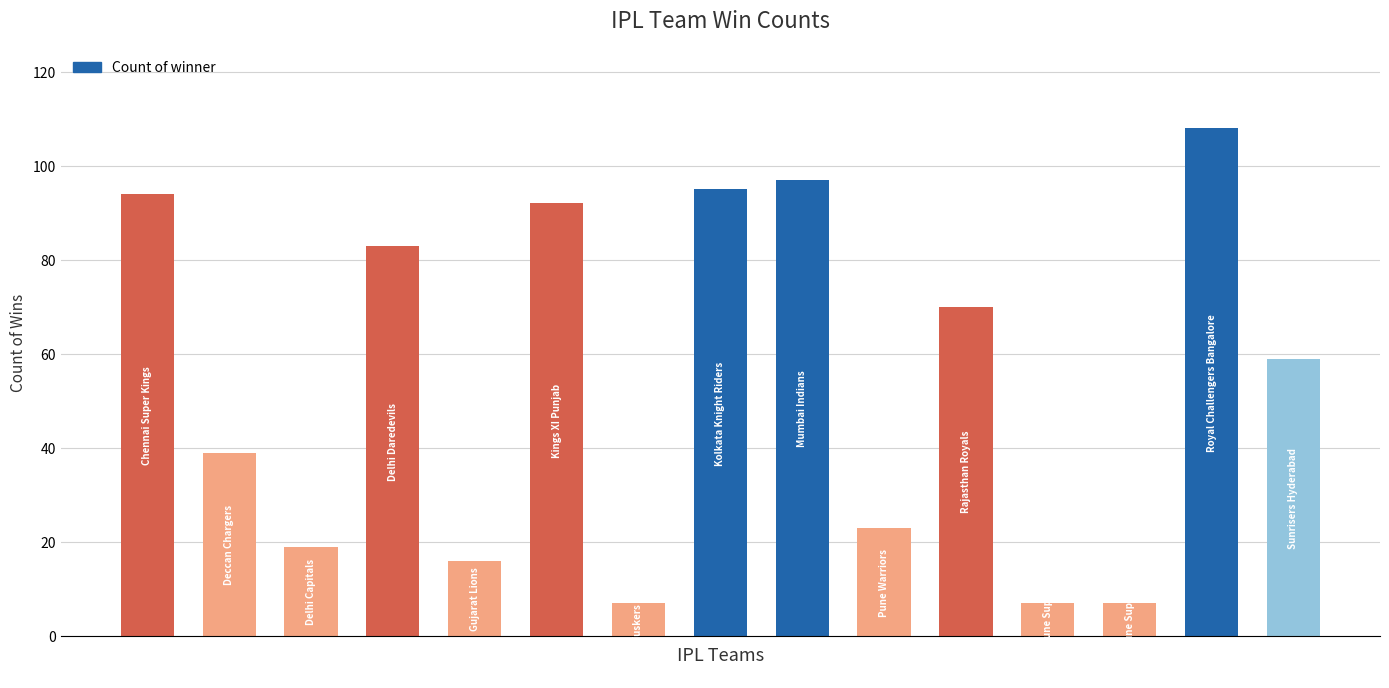

How many categories are shown in the chart?

15